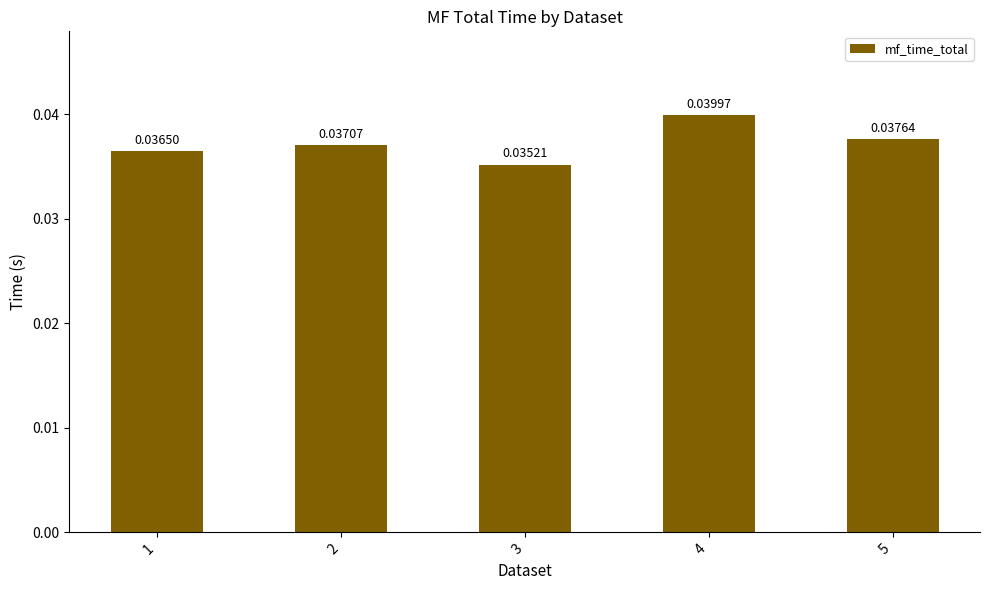

Between 5 and 3, which is larger?

5